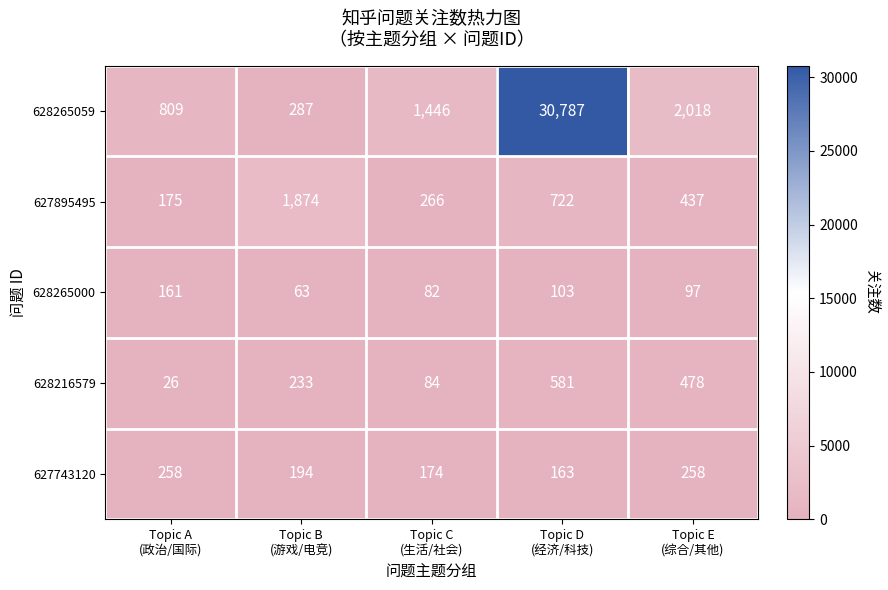

At which category is the sum across all series the highest?

Topic D
(经济/科技)